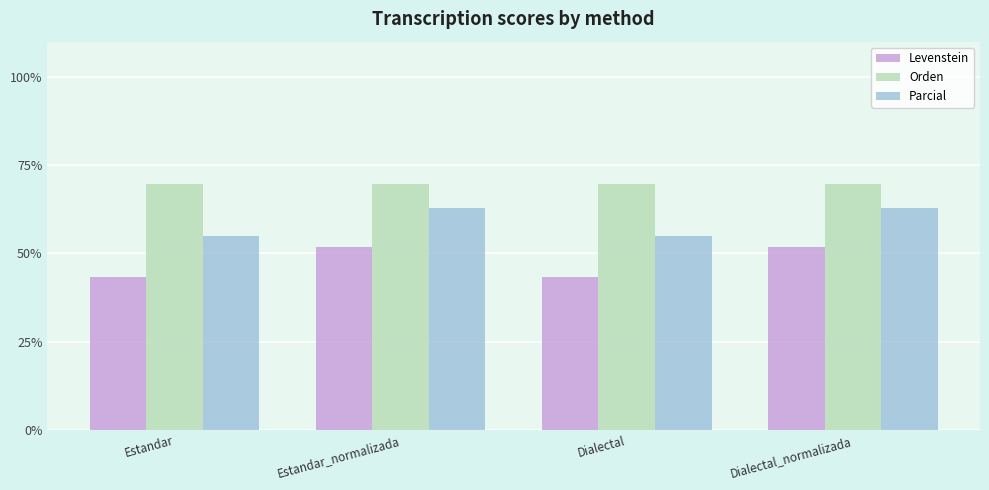

Read the Orden value at Estandar_normalizada.

69.8